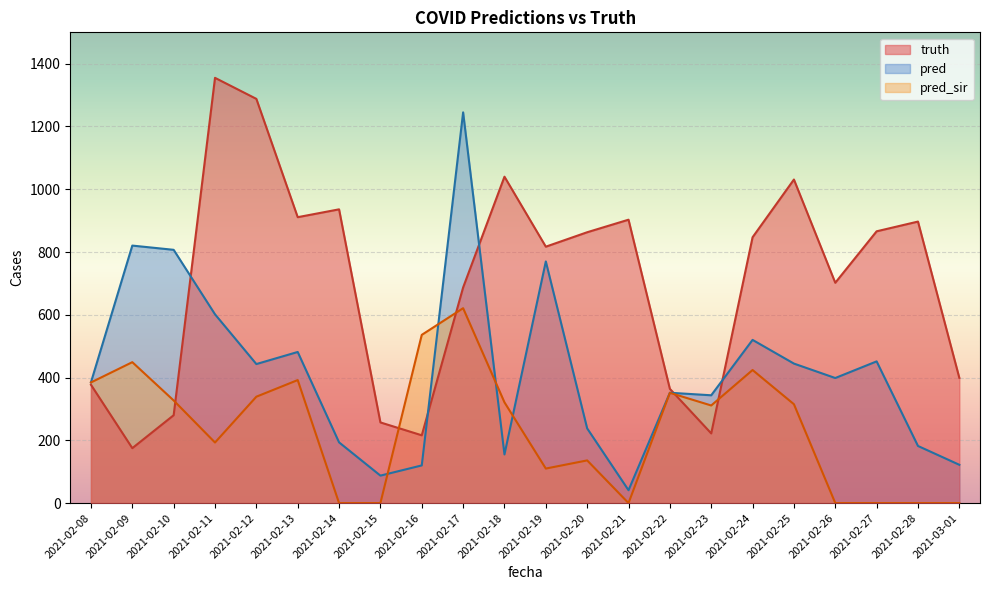

Which series has the largest total across all categories?

truth